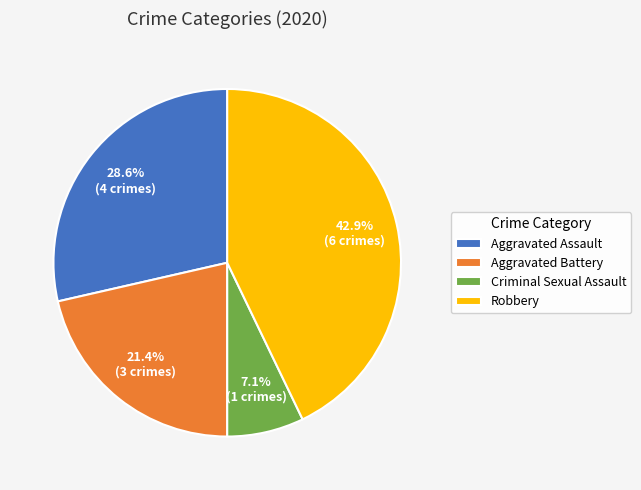

Which slice is the smallest?

Criminal Sexual Assault